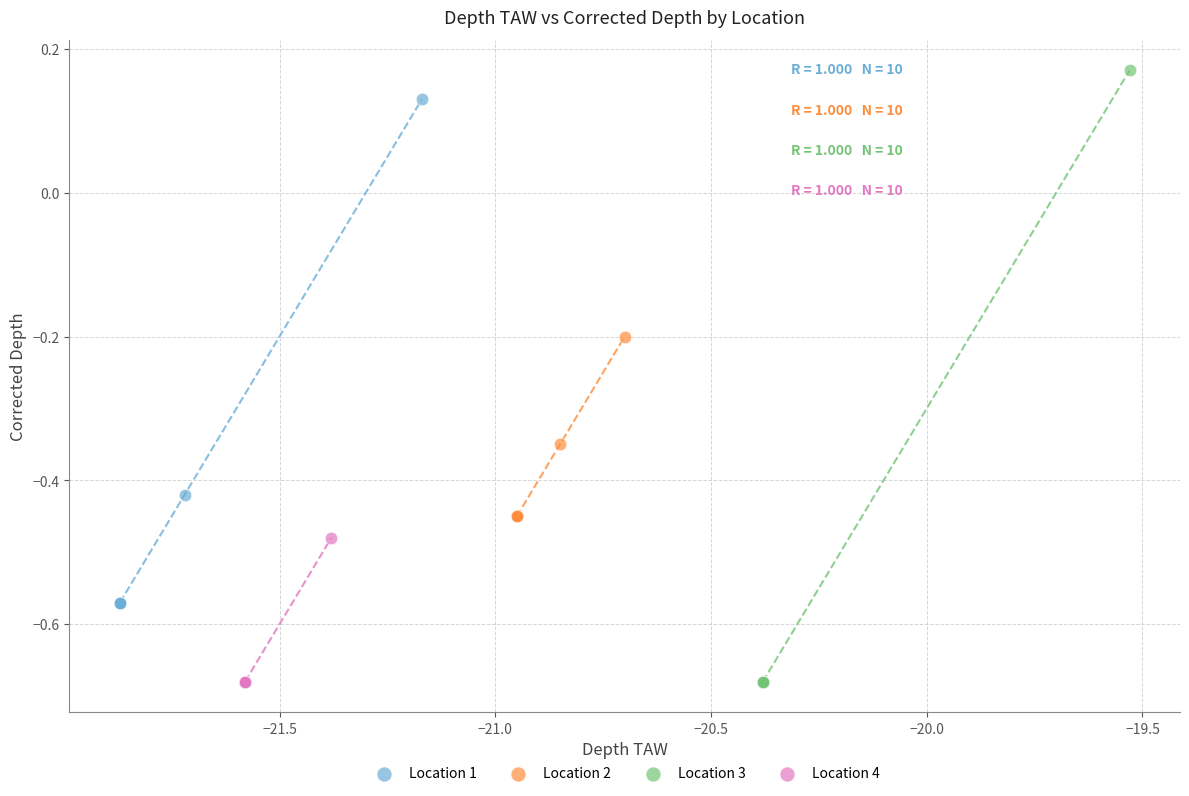

Which series contains the highest Y value?

Location 3